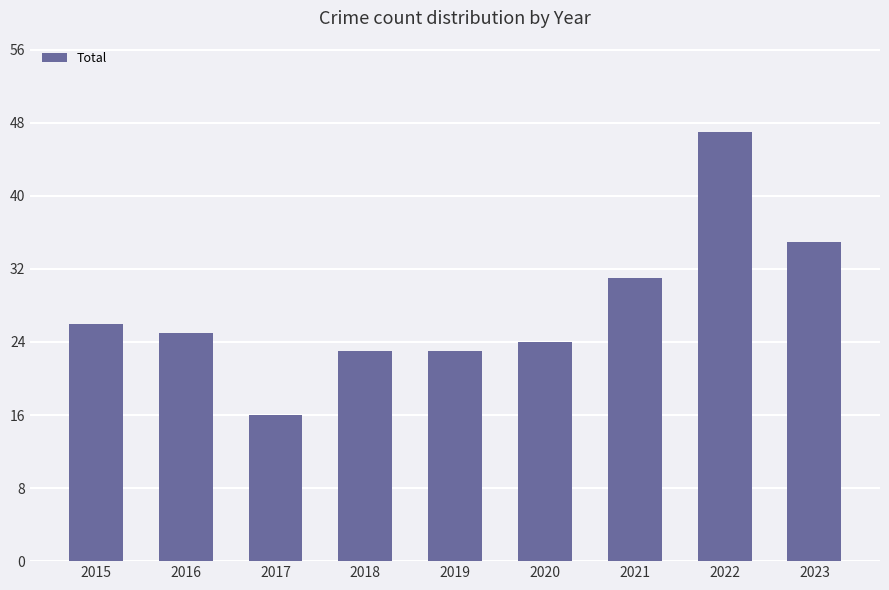

Approximately how many times larger is the value at 2016 compared to 2023?

0.7